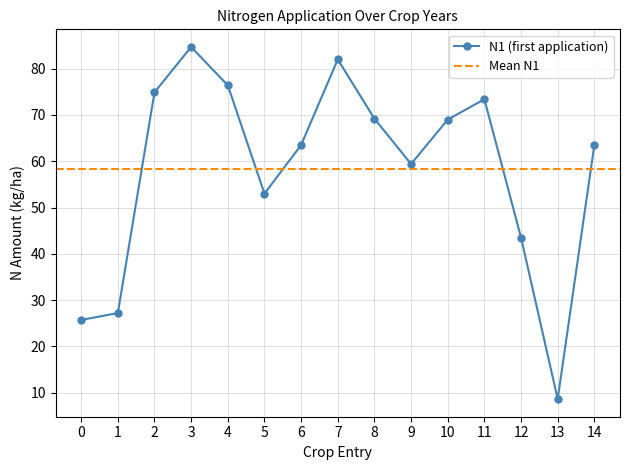

Does the chart have visible grid lines?

Yes